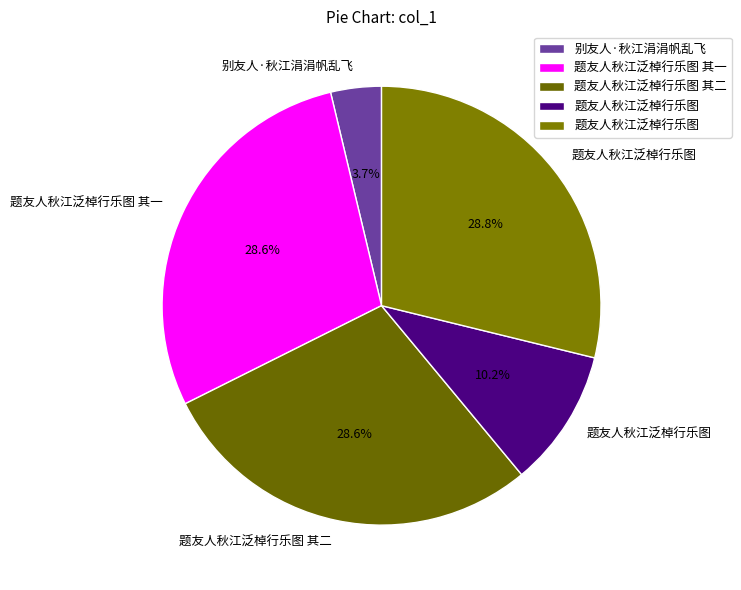

How many slices are in this pie chart?

5